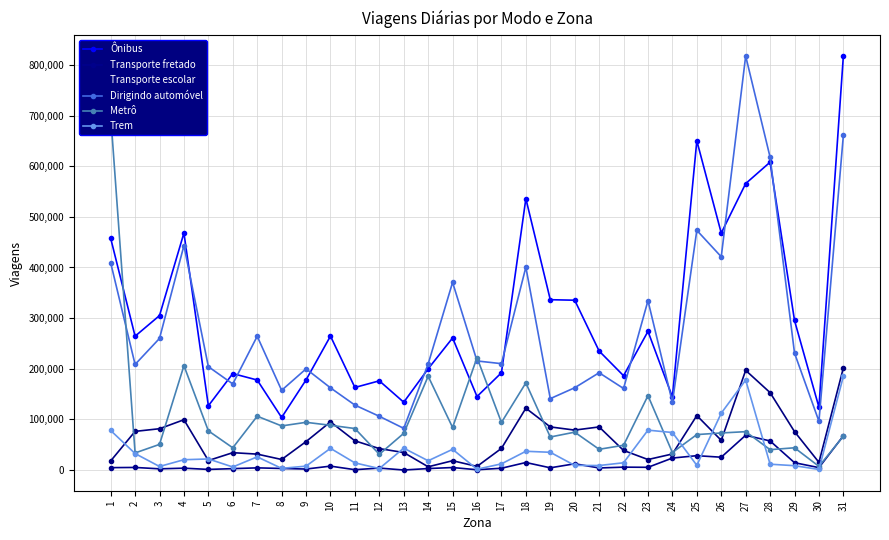

What is the difference between the maximum and second lowest values in the Trem series?

183480